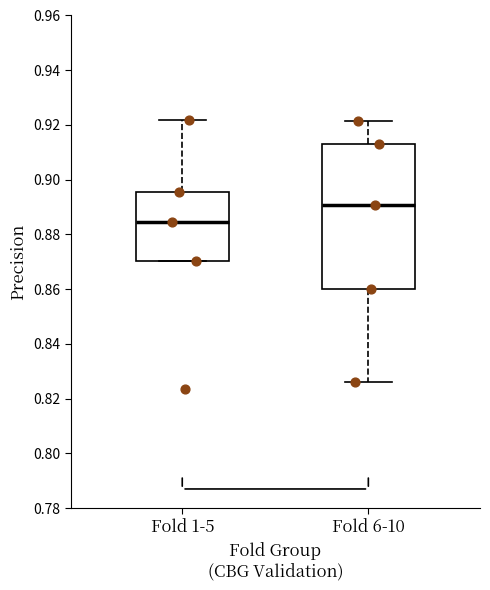

Reading left to right, read every box against the y-axis: the position of its median line, the range the box covers, and the ends of its whiskers. The values are not printed on the chart, so give them approximately, as read against the axis.

Fold 1-5: median 0.884, box 0.870 to 0.896, whiskers 0.870 to 0.922
Fold 6-10: median 0.890, box 0.860 to 0.914, whiskers 0.826 to 0.922